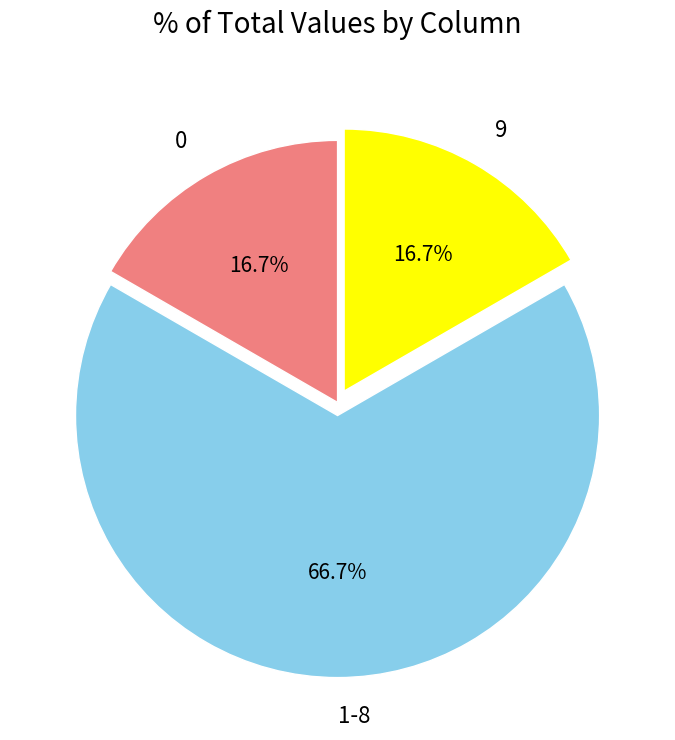

Is 0 the majority of the pie?

No